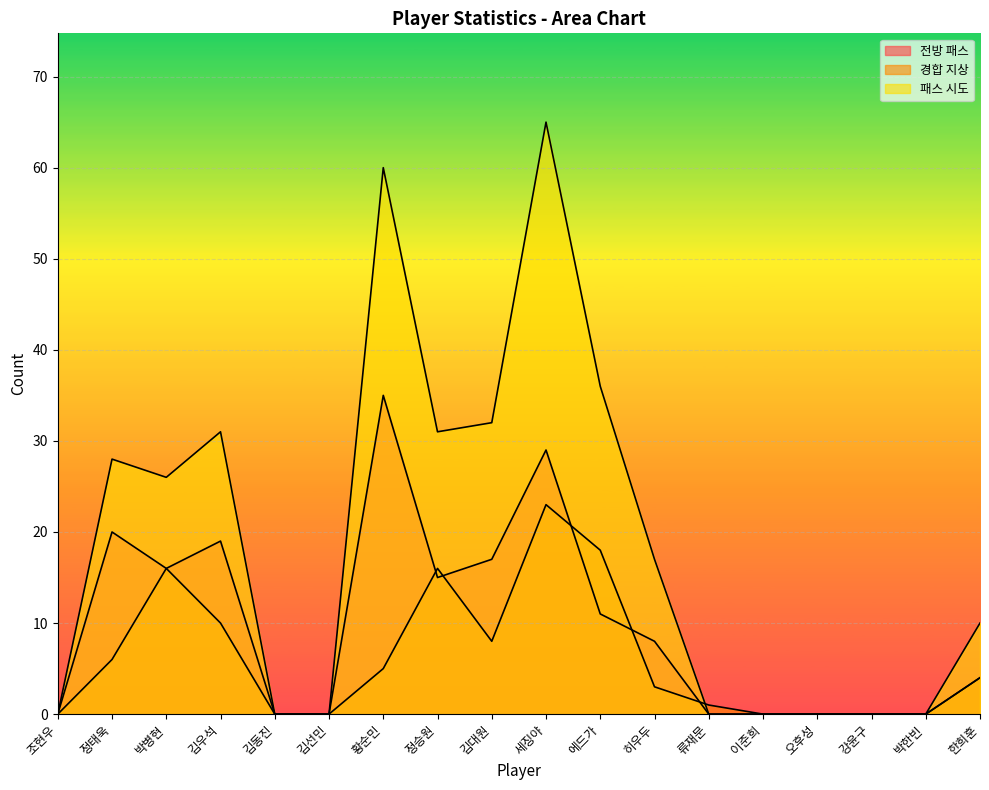

How many lines are shown in the chart?

3